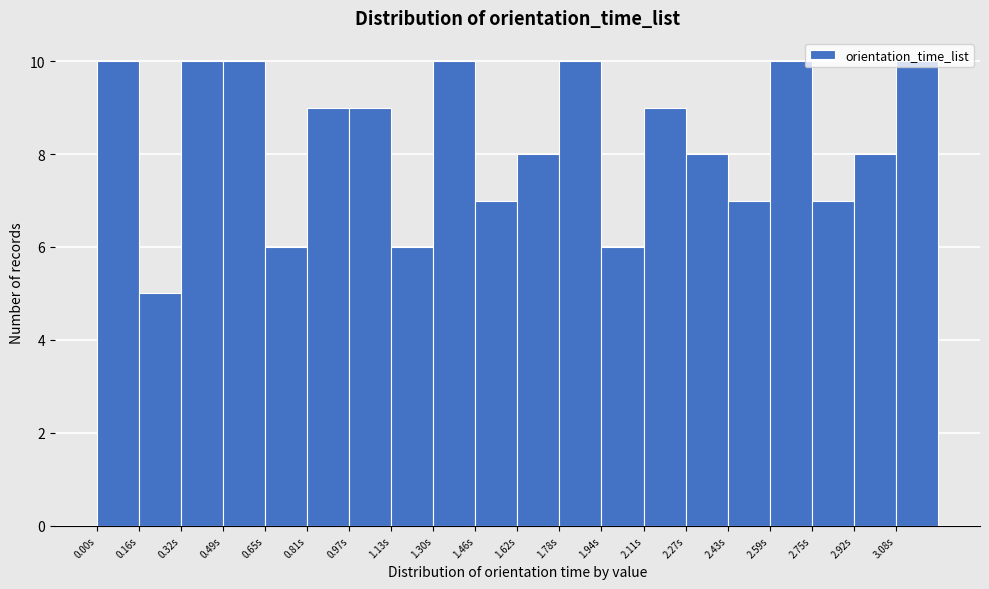

What is the height of the bar covering 2.430 to 2.592 on the x-axis? Neither the bar edges nor the heights are printed on the chart, so give them approximately, as read against the axes.

7